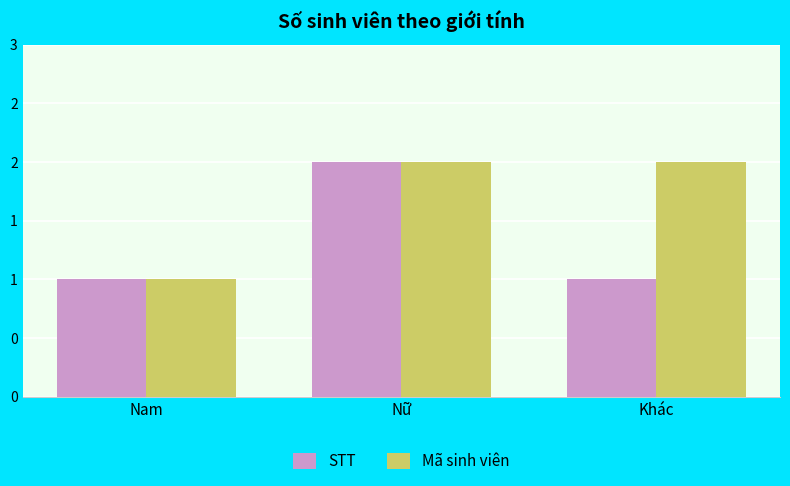

Which series has the largest total across all categories?

Mã sinh viên